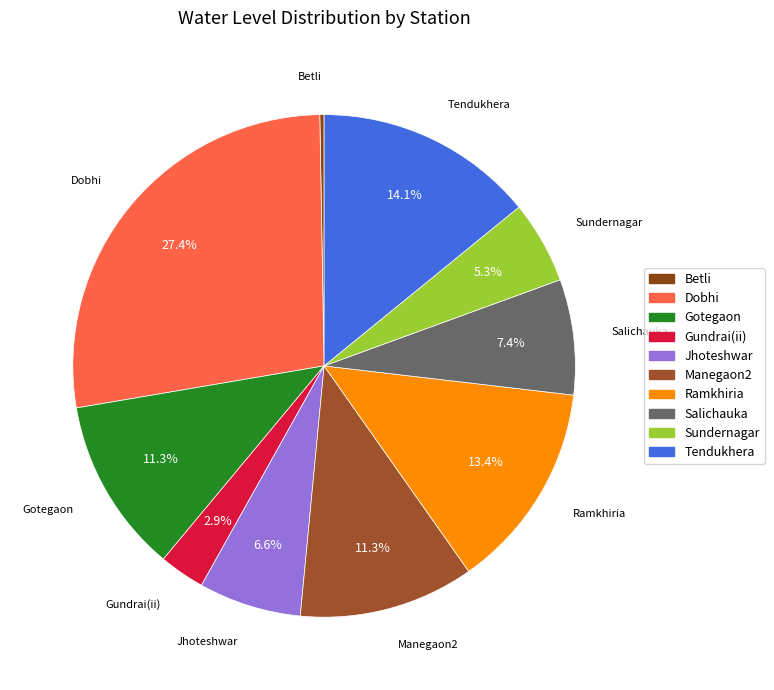

What is the largest slice in the pie chart?

Dobhi